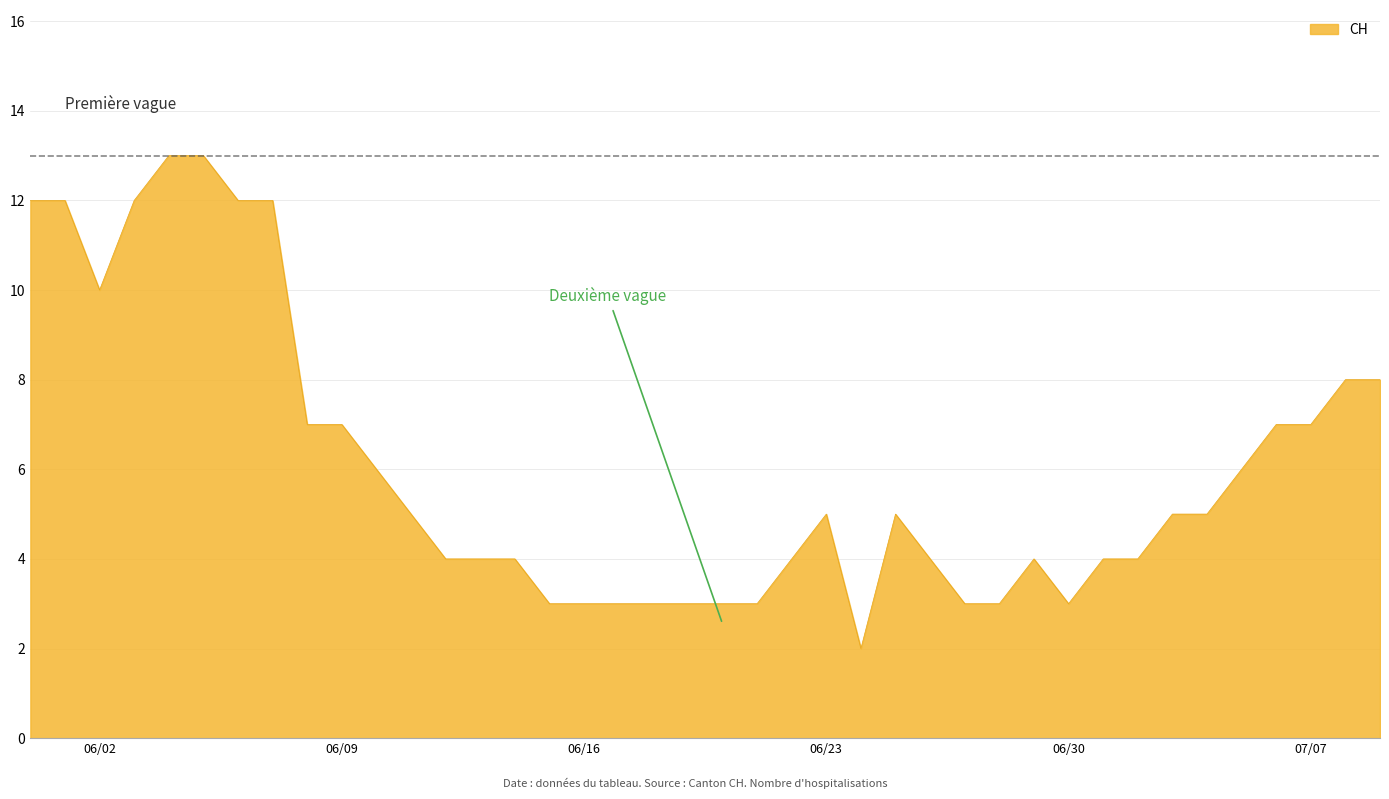

What is the maximum value shown in the chart?

13